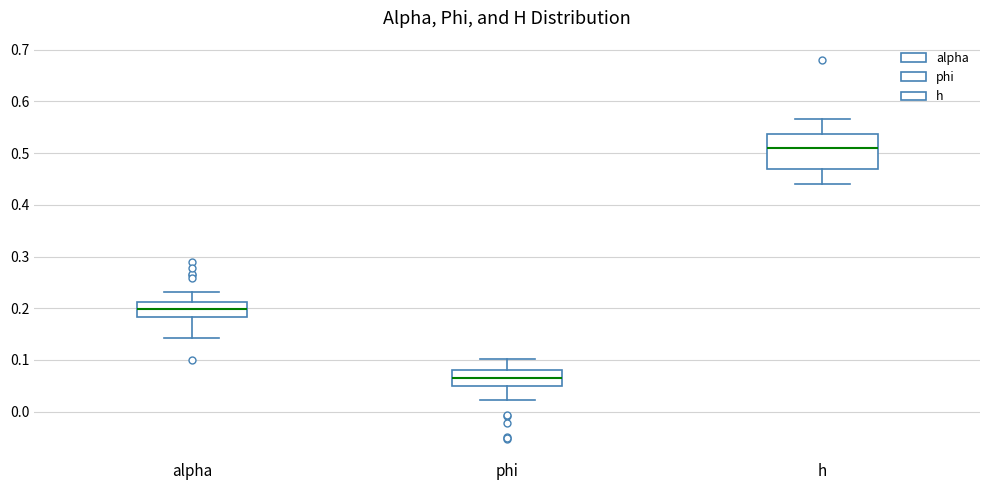

Which box has the lowest median line?

phi